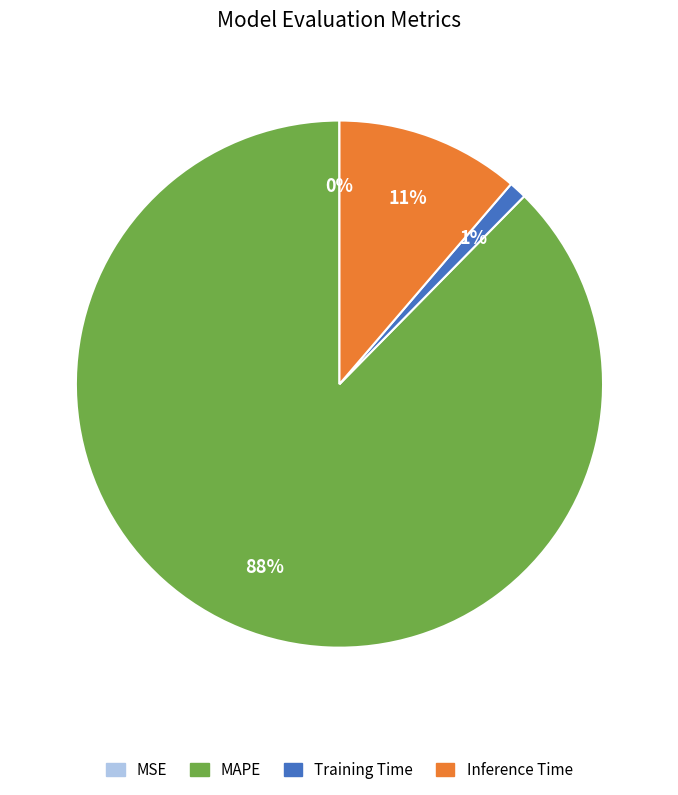

Does Inference Time represent more than half of the total?

No